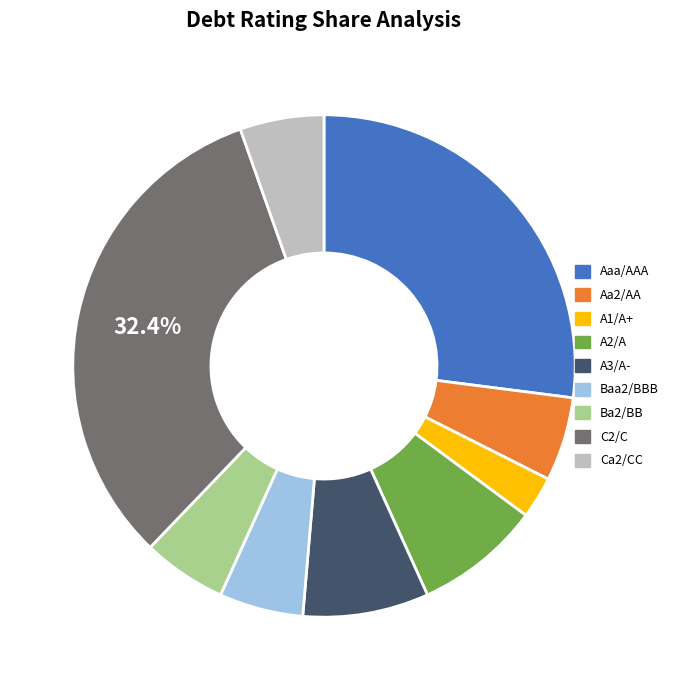

Combined, do A2/A and A3/A- account for over 50%?

No